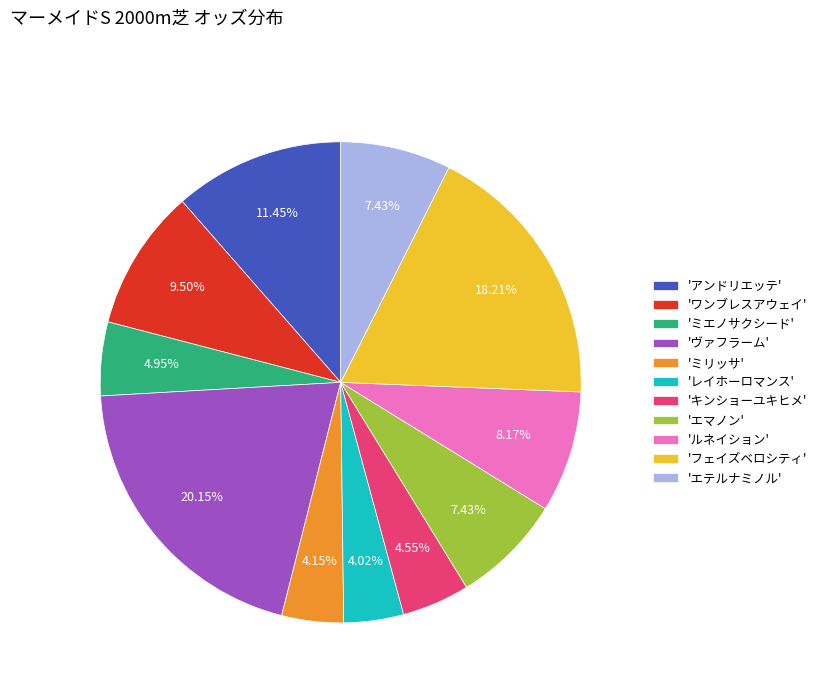

Is there any slice that represents more than half of the pie?

No